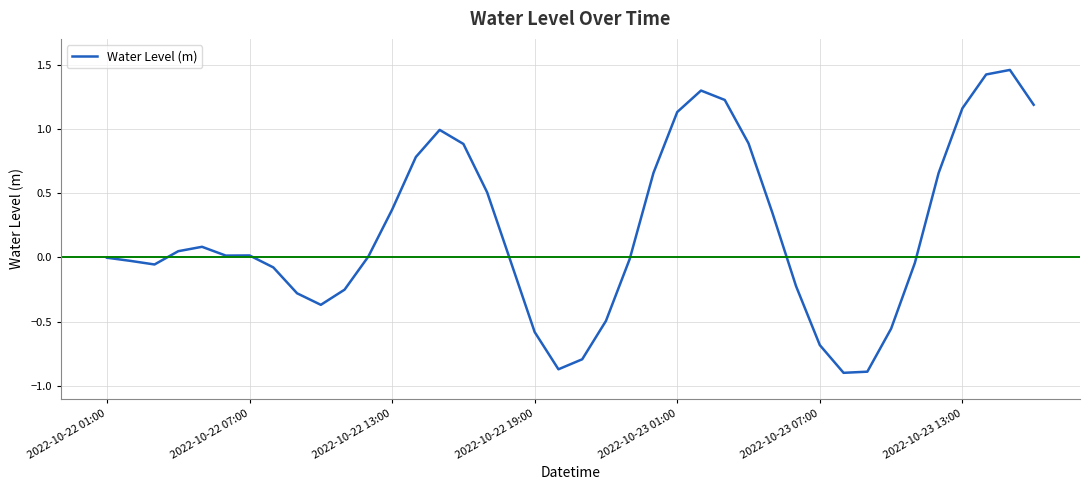

What is the difference between the second highest and second lowest values?

2.3